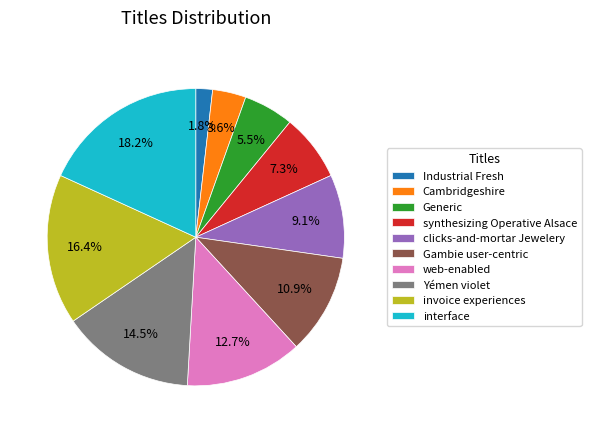

Do Generic and Industrial Fresh together represent more than half of the pie?

No